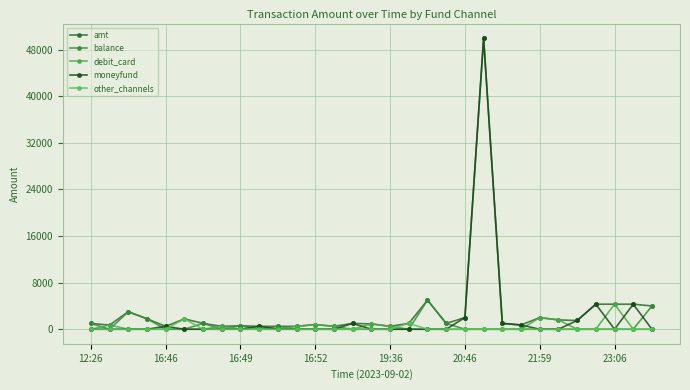

Which category has the lowest value across all series?

16:46